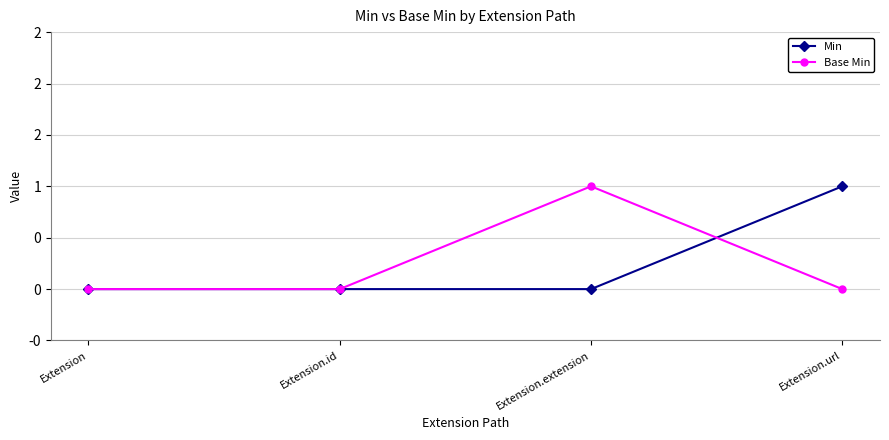

What are all the series names shown in the legend?

Min, Base Min